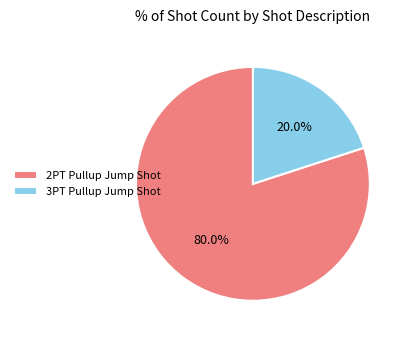

Rank the categories by value from lowest to highest.

3PT Pullup Jump Shot, 2PT Pullup Jump Shot